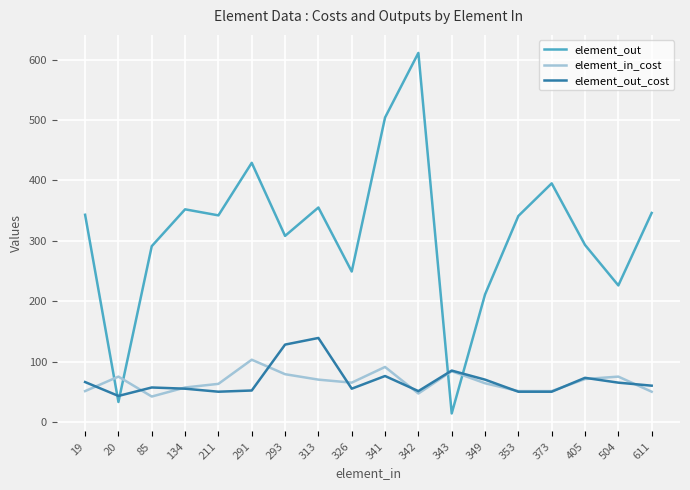

How many lines are shown in the chart?

3